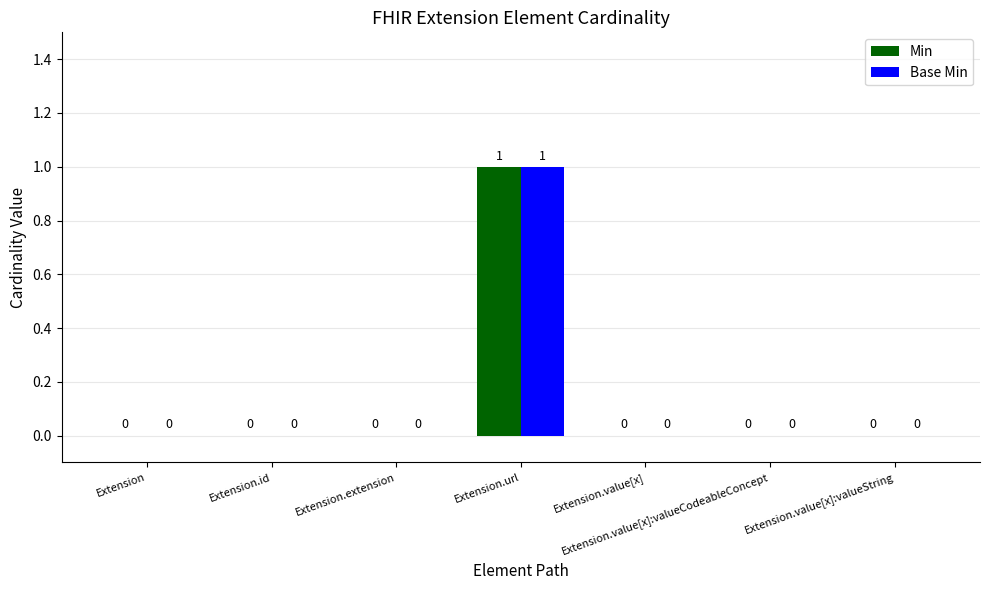

How many series are shown in this chart?

2